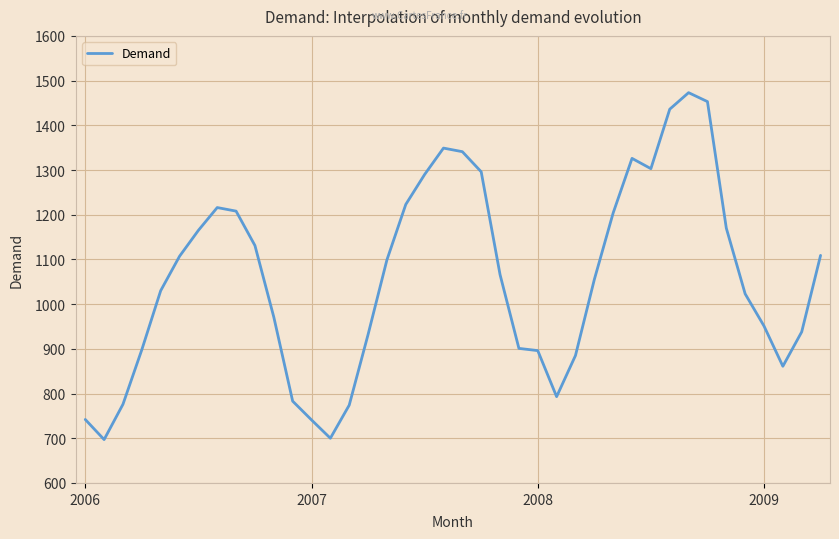

How many series are shown in this chart?

1